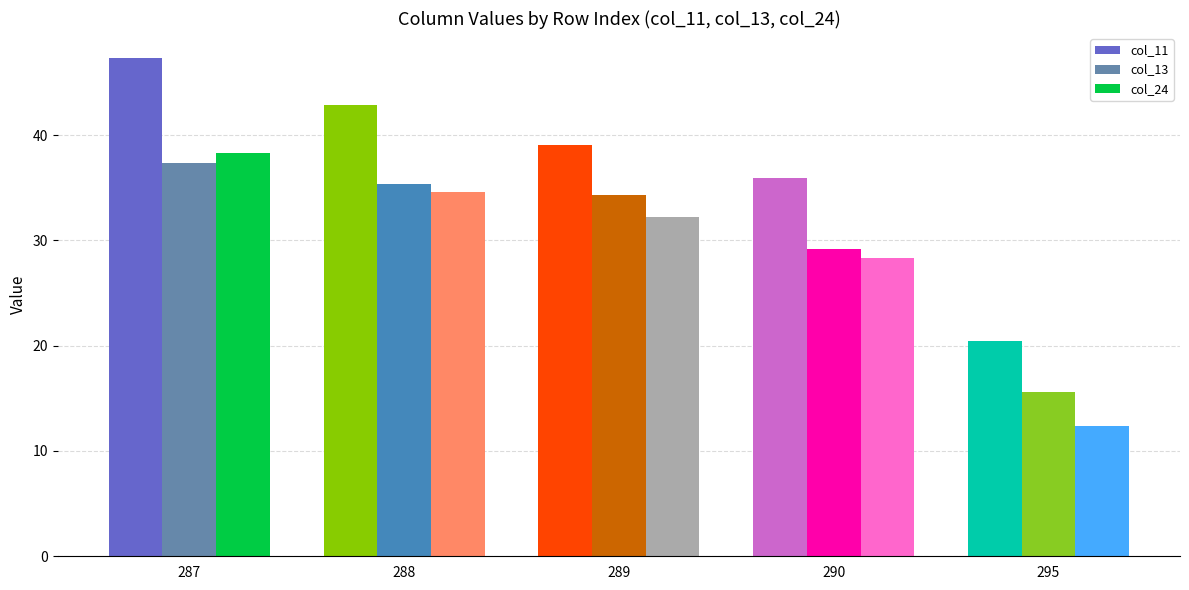

What is the smallest value displayed?

12.4